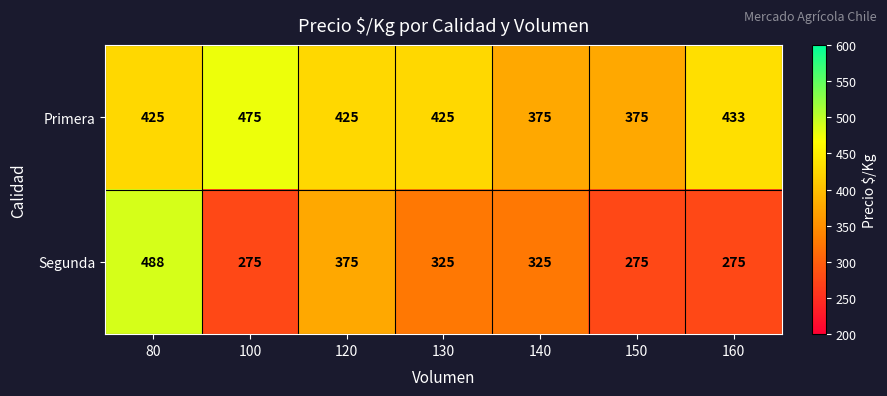

Read the Primera value at 160.

433